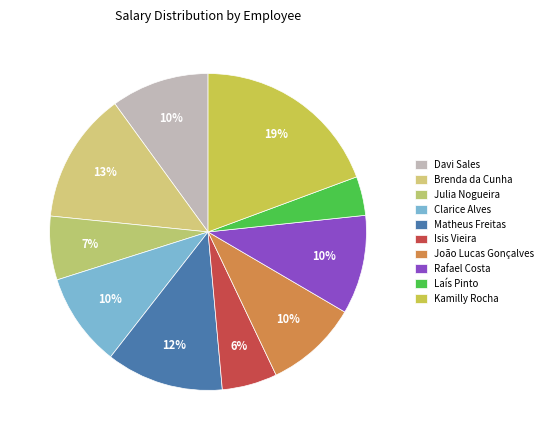

To the nearest percent, what is the difference between the Kamilly Rocha and Brenda da Cunha slice percentages?

6%